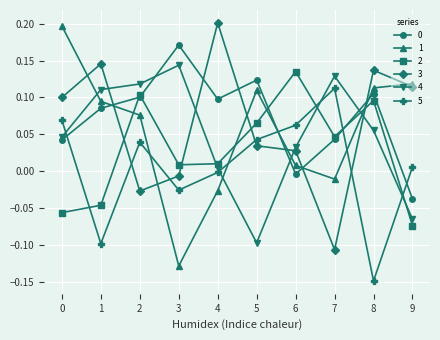

True or false: 4 and 1 intersect in this chart.

True